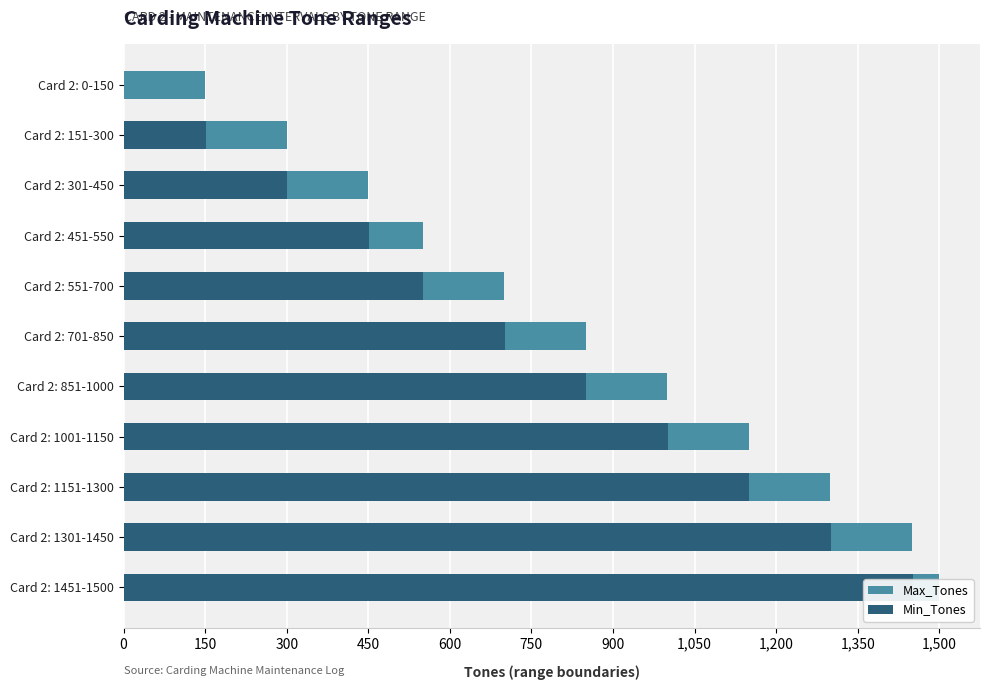

Between Card 2: 0-150 and Card 2: 1151-1300, which is larger?

Card 2: 1151-1300